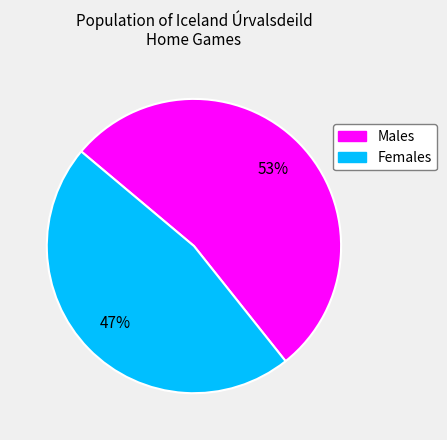

To the nearest percent, what is the difference between the largest and smallest slice percentages?

6%